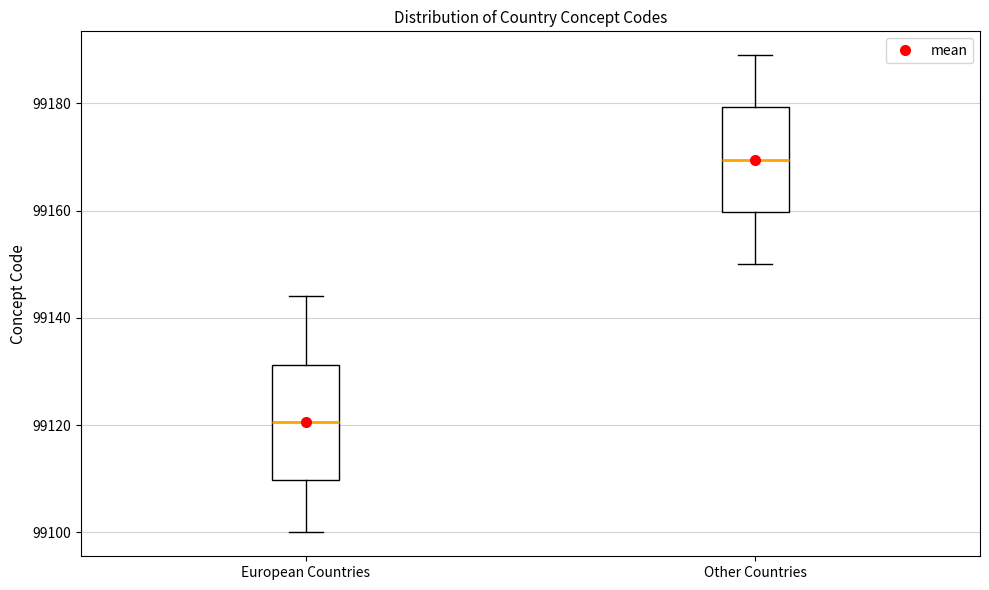

Reading left to right, read every box against the y-axis: the position of its median line, the range the box covers, and the ends of its whiskers. The values are not printed on the chart, so give them approximately, as read against the axis.

European Countries: median 99120, box 99110 to 99132, whiskers 99100 to 99144
Other Countries: median 99170, box 99160 to 99180, whiskers 99150 to 99190